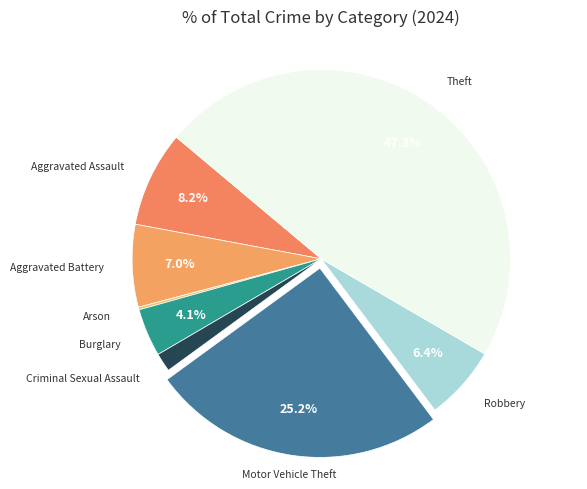

Which category has the biggest portion of the pie?

Theft